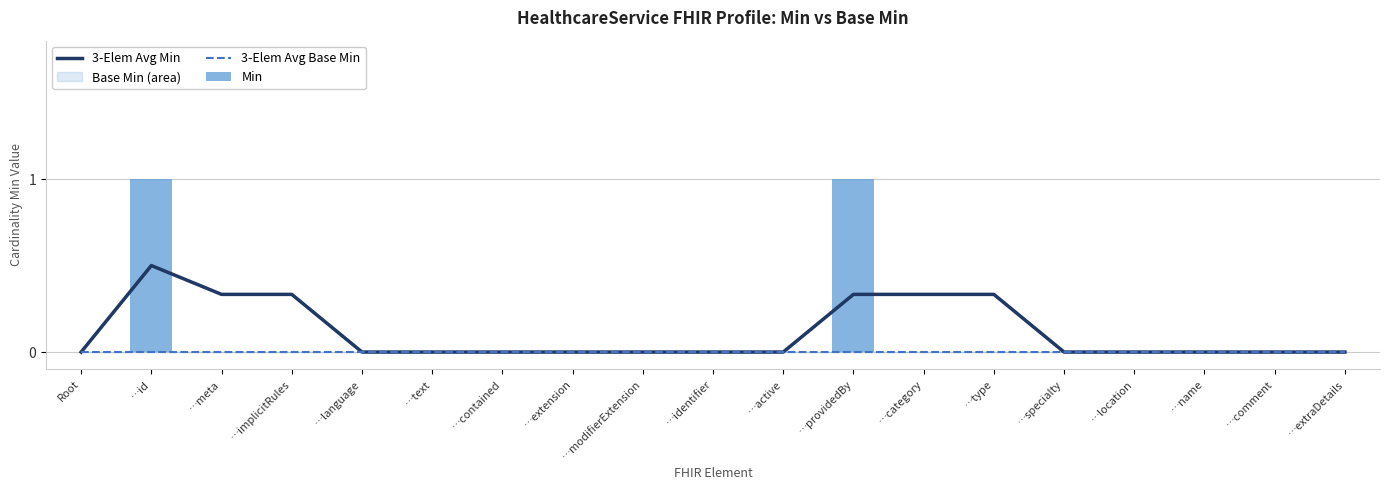

What position from the left is …modifierExtension?

9